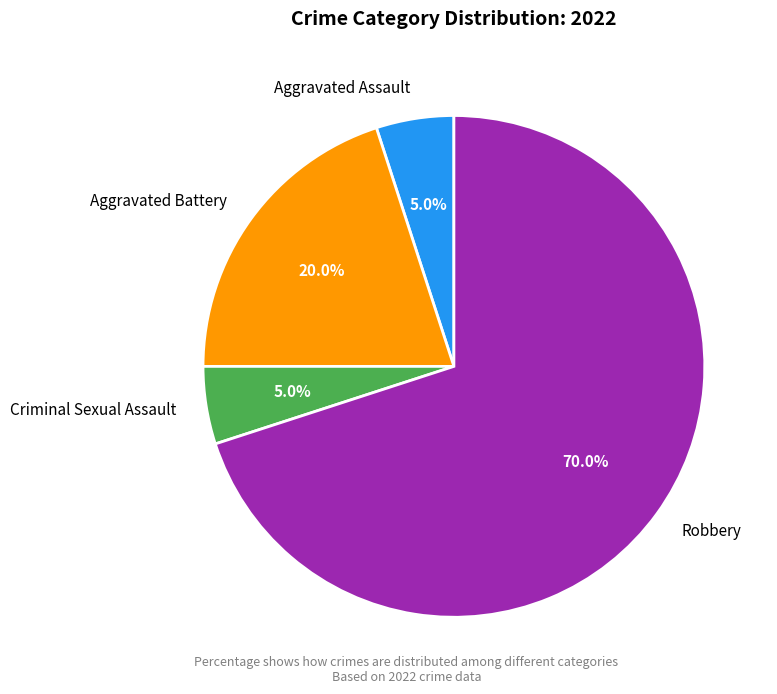

Which category has the biggest portion of the pie?

Robbery